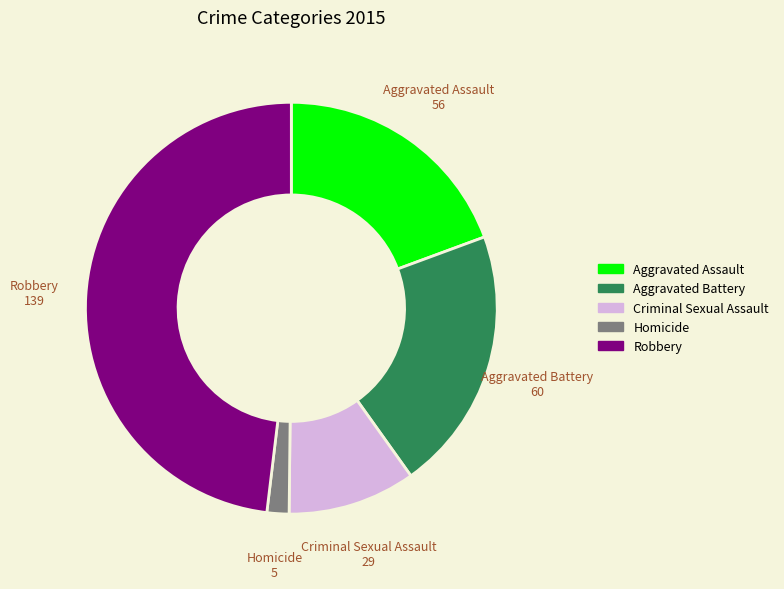

Do Robbery and Aggravated Battery together represent more than half of the pie?

Yes